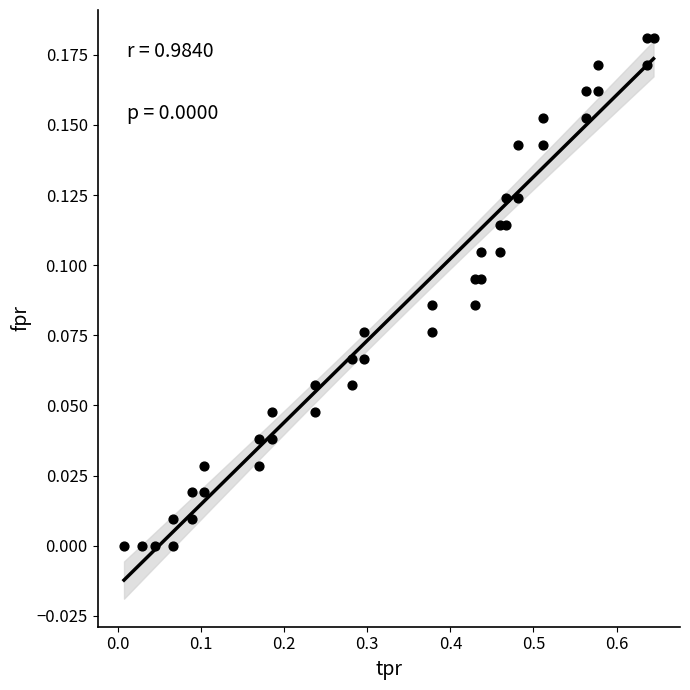

What is the range of X values (max minus min)?

0.6